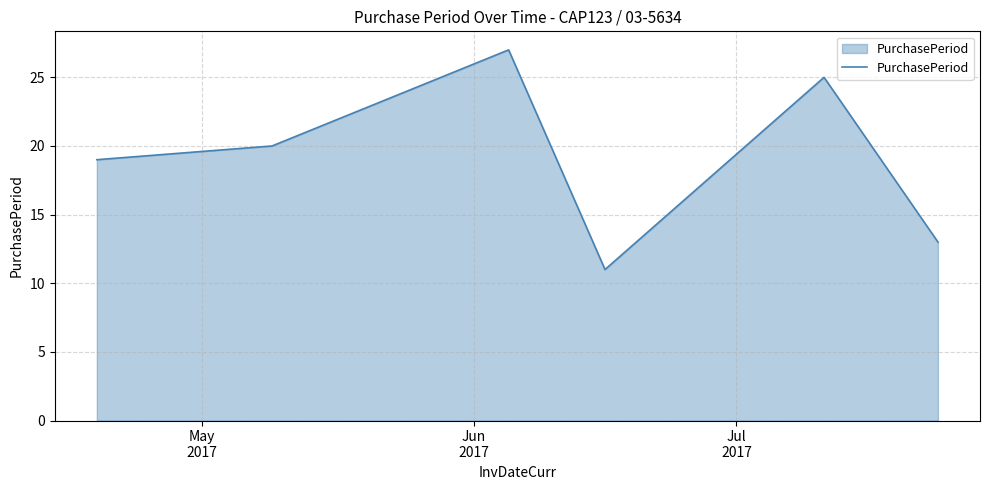

What is the minimum value shown in the chart?

11